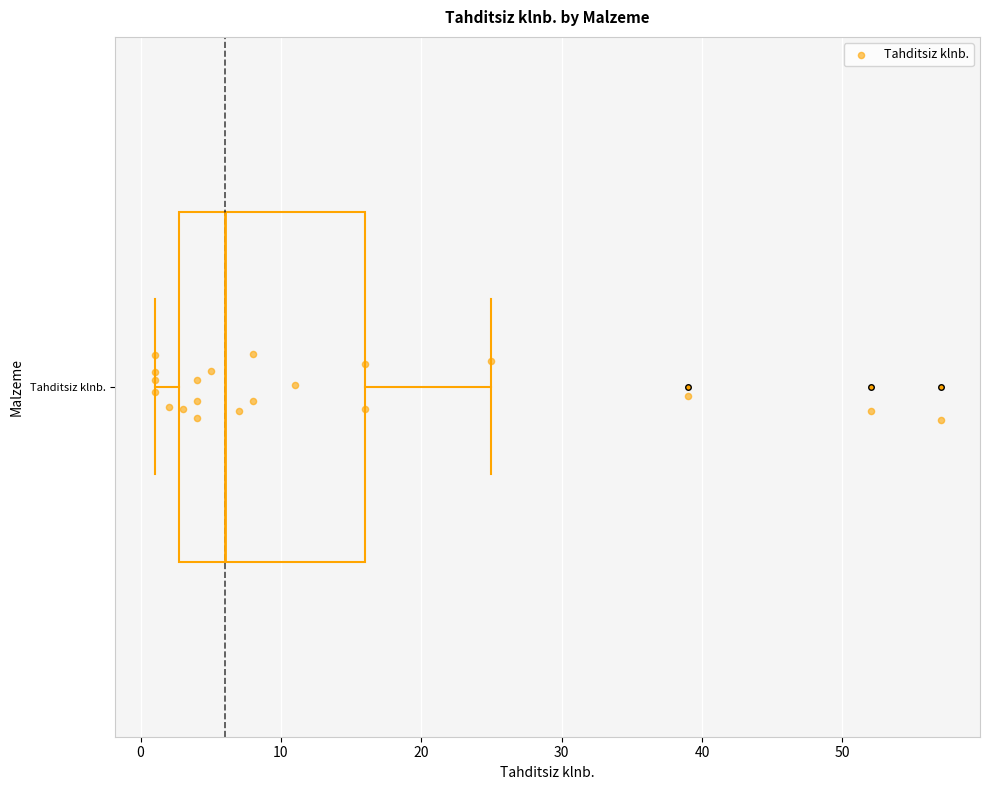

Where is the right edge of the box for Tahditsiz klnb. on the x-axis? The values are not printed on the chart, so give them approximately, as read against the axis.

16